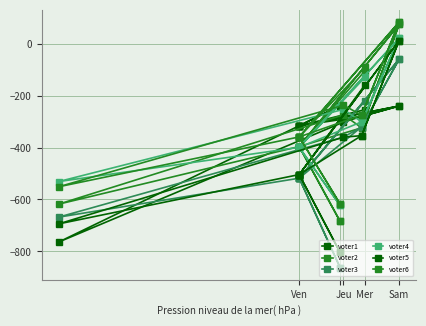

Is it true that voter5 equals -888 at Ven?

False